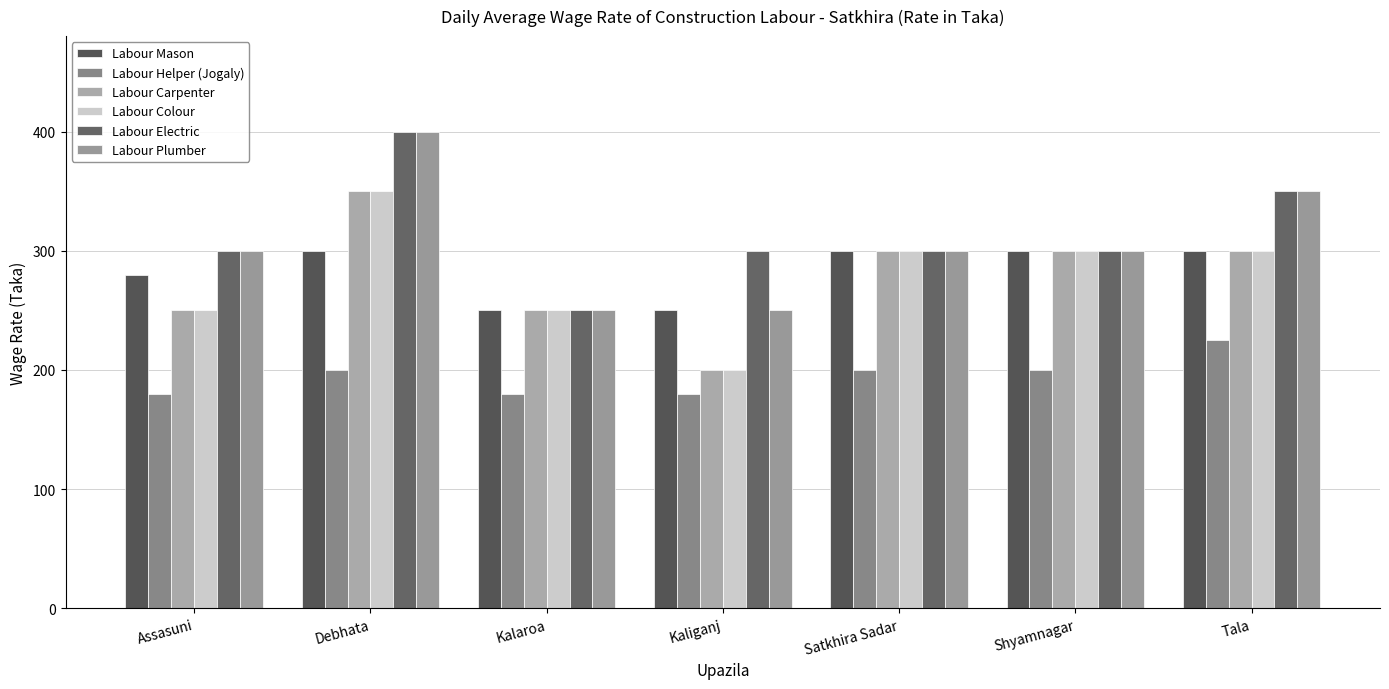

How many categories are shown in the chart?

7